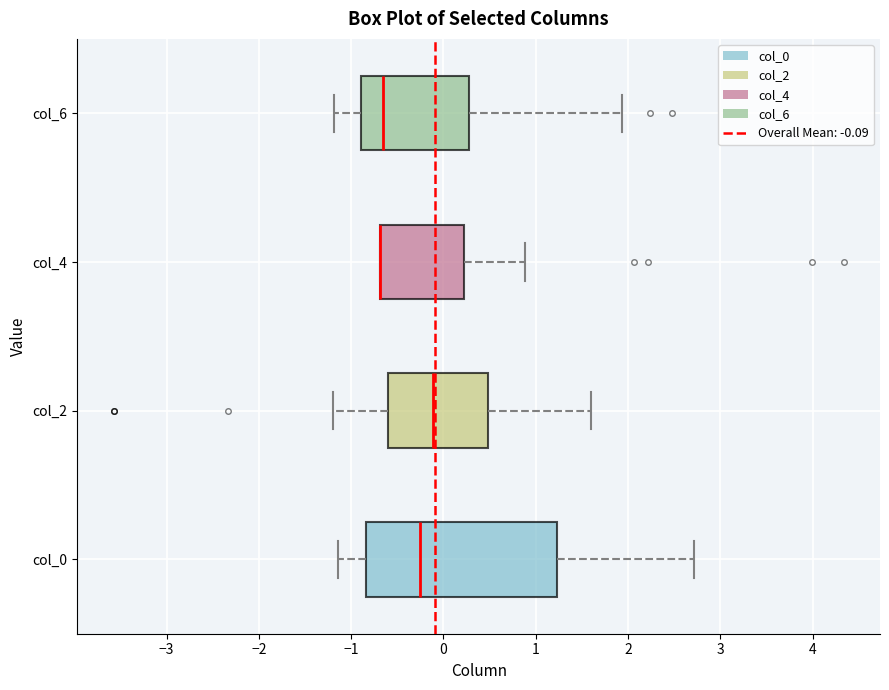

Reading bottom to top, transcribe this box plot: for each box, give where its median line is, the range the box spans, and where its two whiskers end, as read against the x-axis. The values are not printed on the chart, so give them approximately, as read against the axis.

col_0: median -0.3, box -0.8 to 1.2, whiskers -1.1 to 2.7
col_2: median -0.1, box -0.6 to 0.5, whiskers -1.2 to 1.6
col_4: median -0.7 (drawn on the box's left edge), box -0.7 to 0.2, whiskers -0.7 to 0.9
col_6: median -0.7, box -0.9 to 0.3, whiskers -1.2 to 1.9